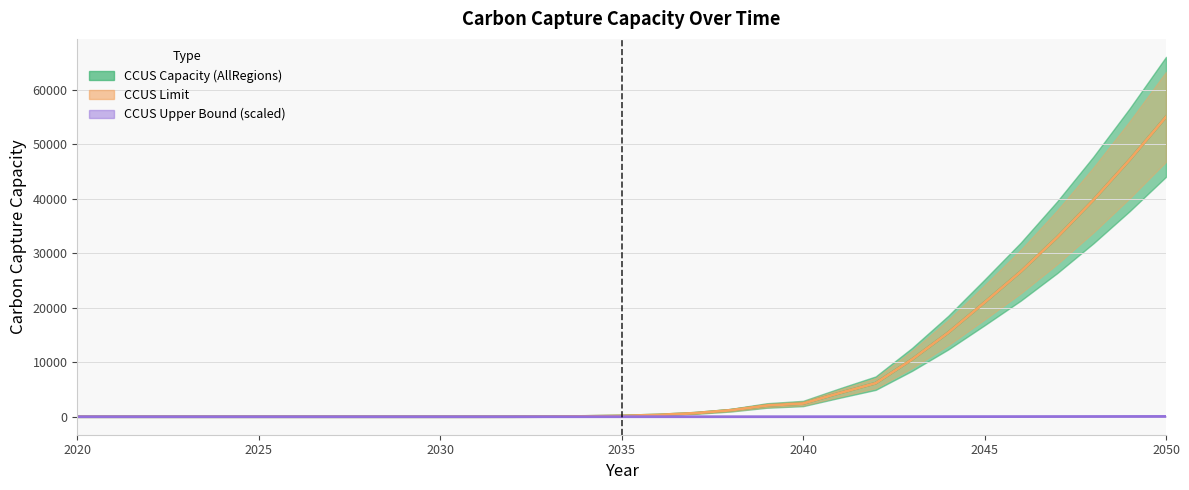

Does the chart display data point markers on the line(s)?

No